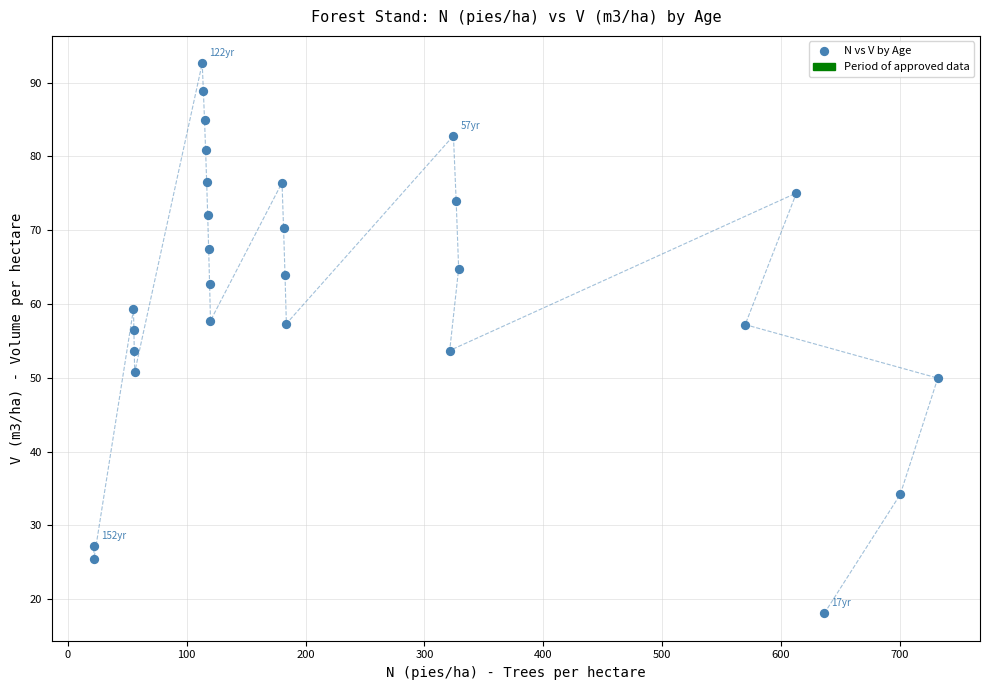

What is the range of X values (max minus min)?

710.3